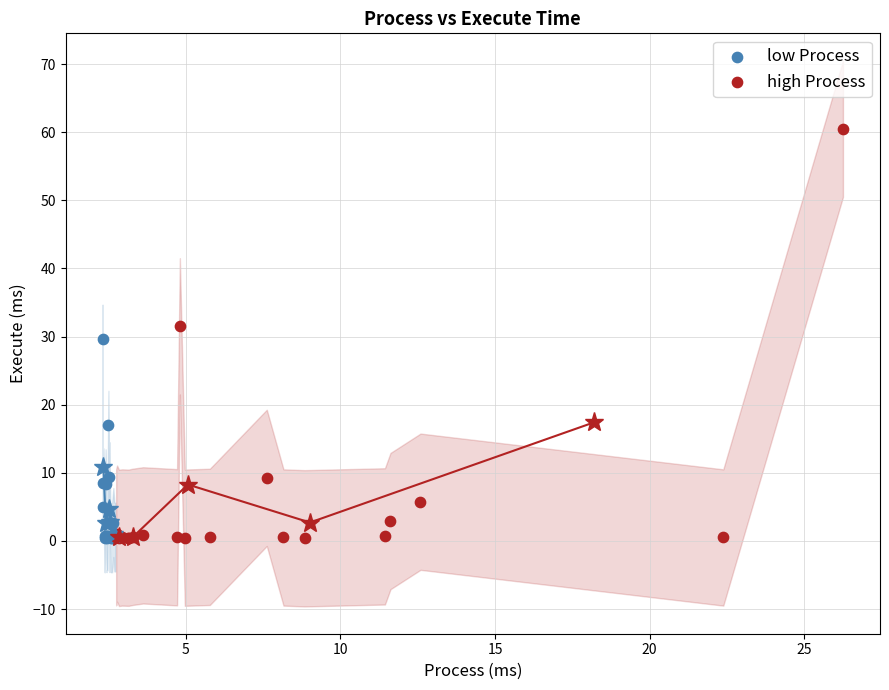

Which series contains the highest Y value?

high Process